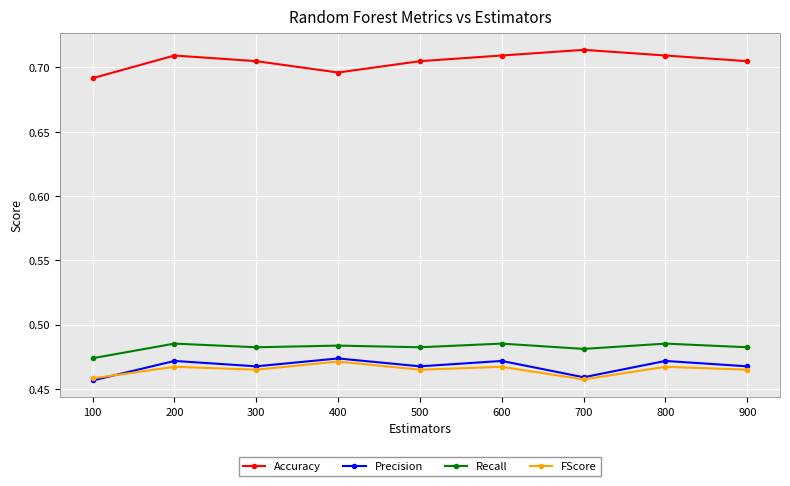

True or false: Precision and Accuracy cross at least once.

False